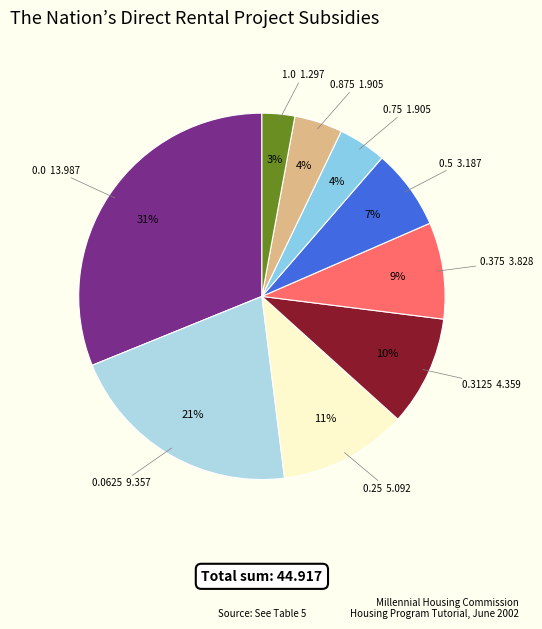

Do 0.375 and 0.0625 together represent more than half of the pie?

No